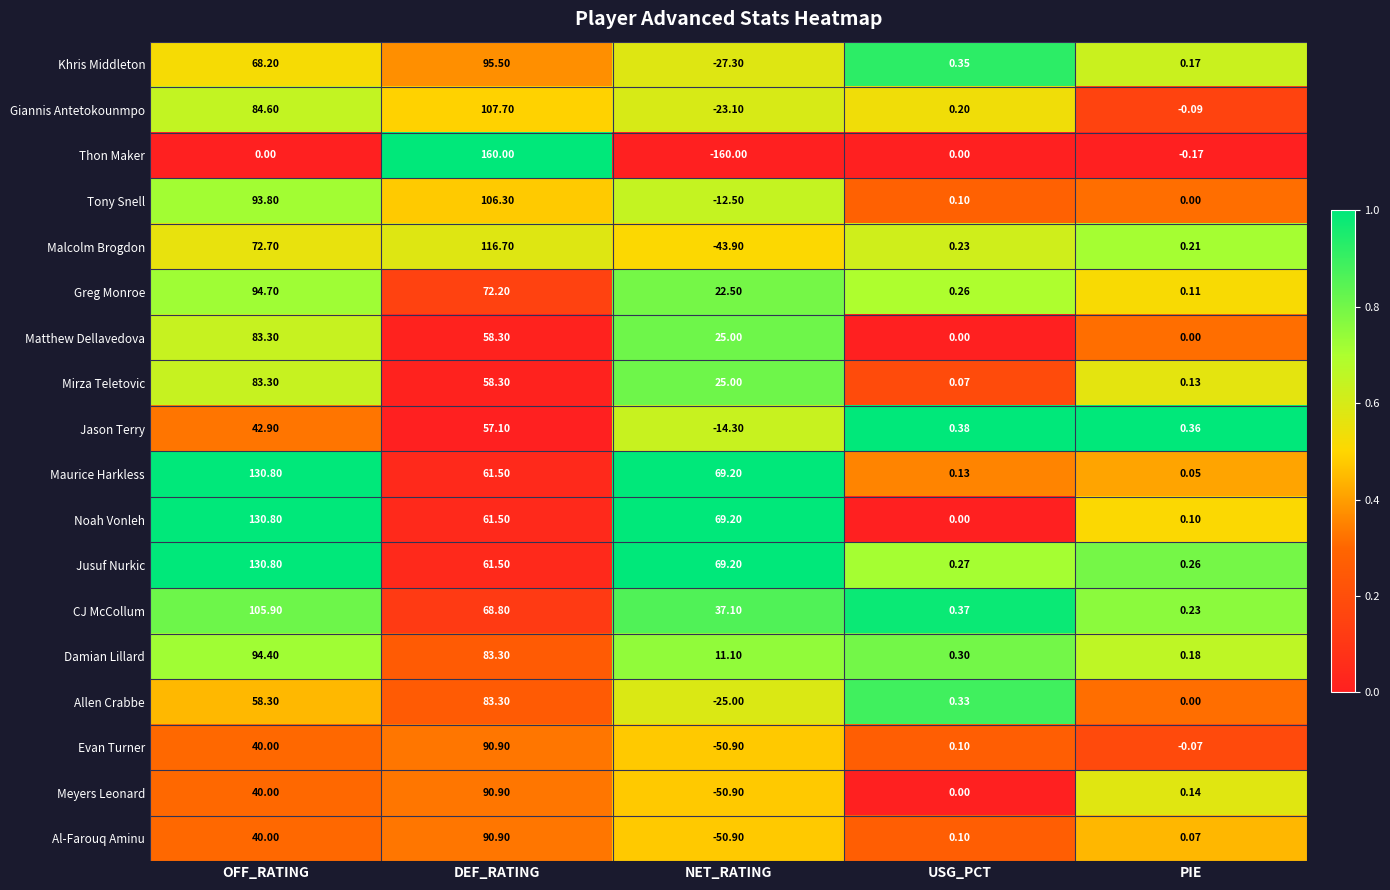

Which category has the highest value across all series?

DEF_RATING